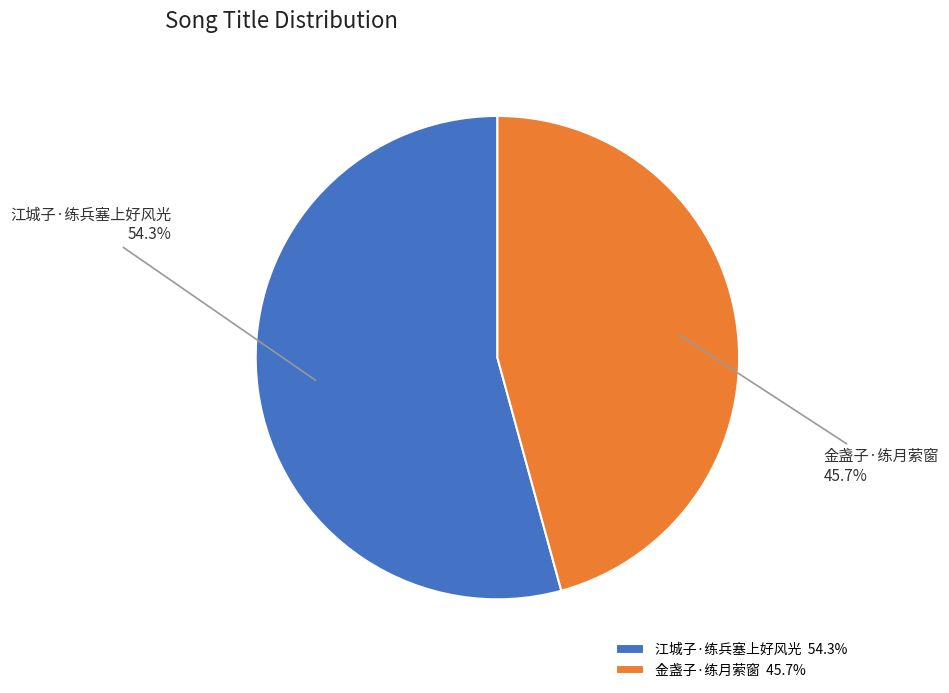

True or false: 江城子·练兵塞上好风光 accounts for 54% of the total.

True